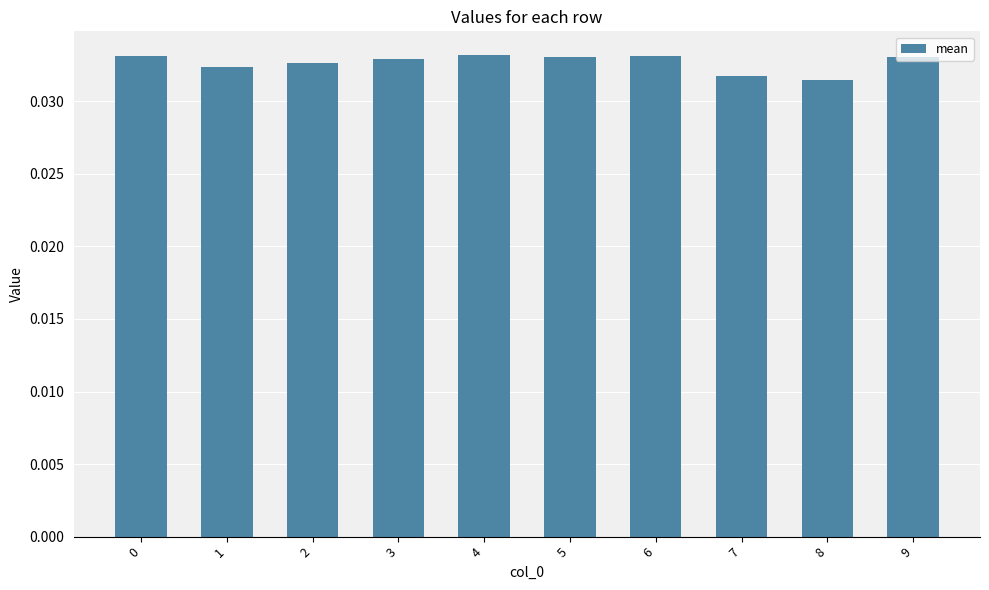

At which category does the chart reach its minimum across all series?

8